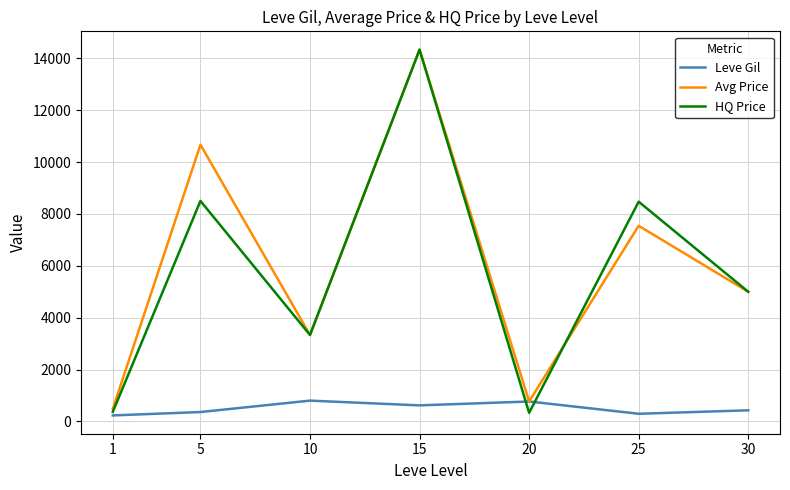

Between 20 and 30, which series saw the biggest shift?

HQ Price